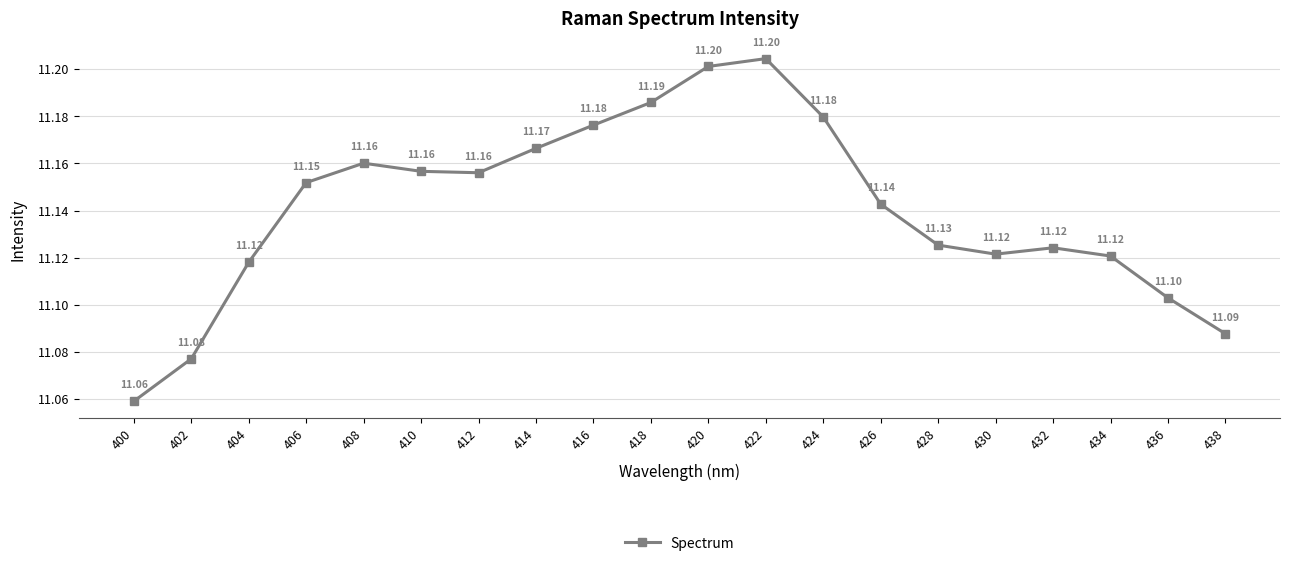

What is the value of the 9th point from the left?

11.2